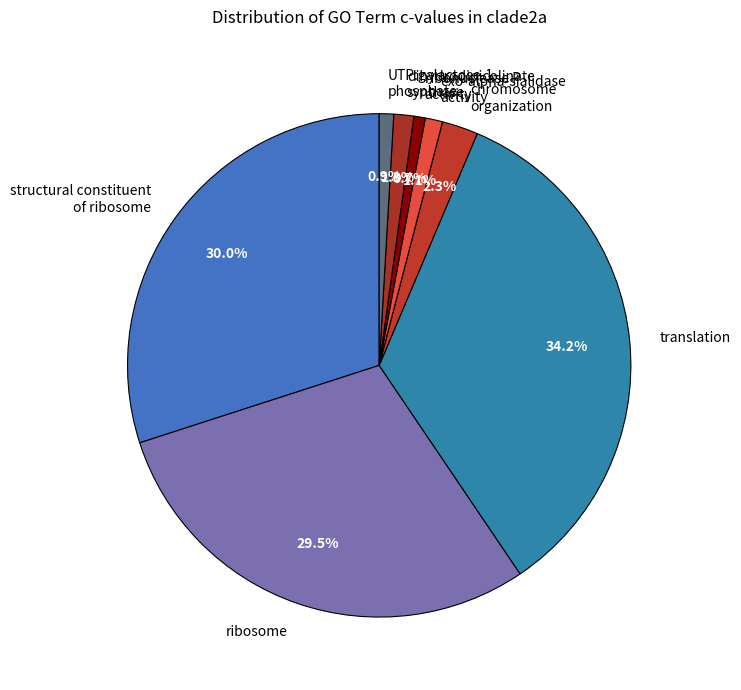

Is there a majority slice in this chart?

No